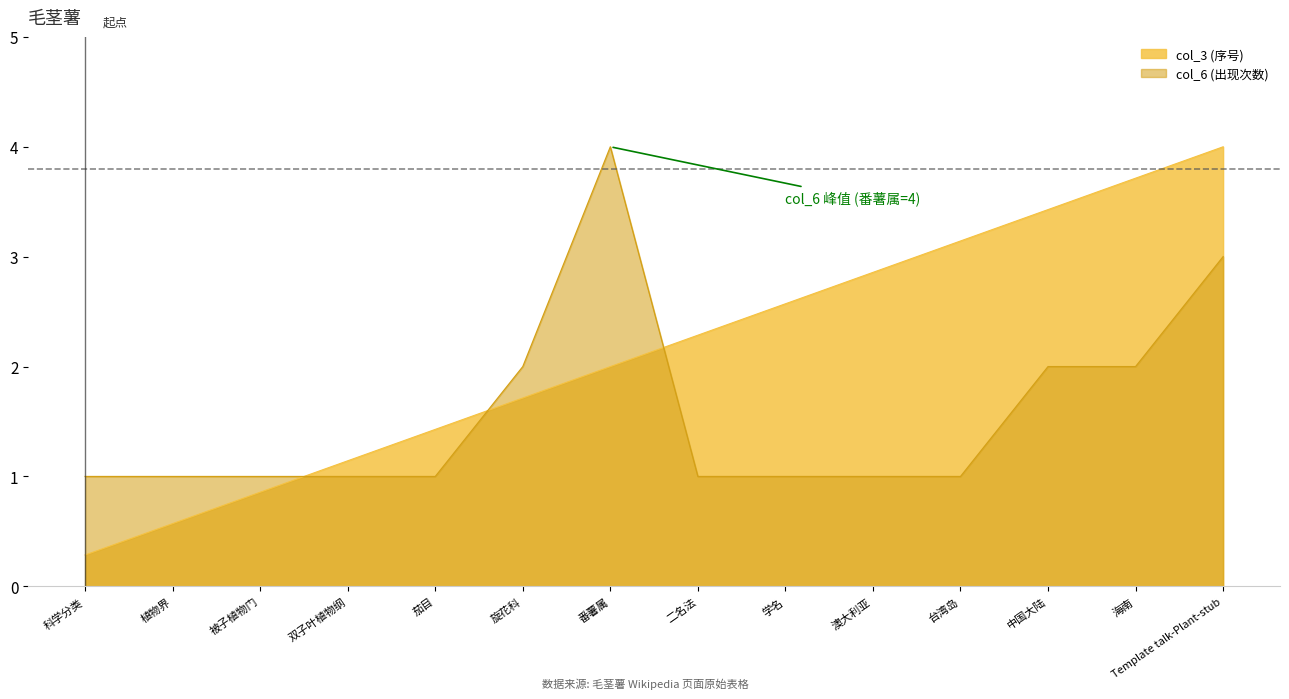

How many col_6 values are between 1 and 2?

12